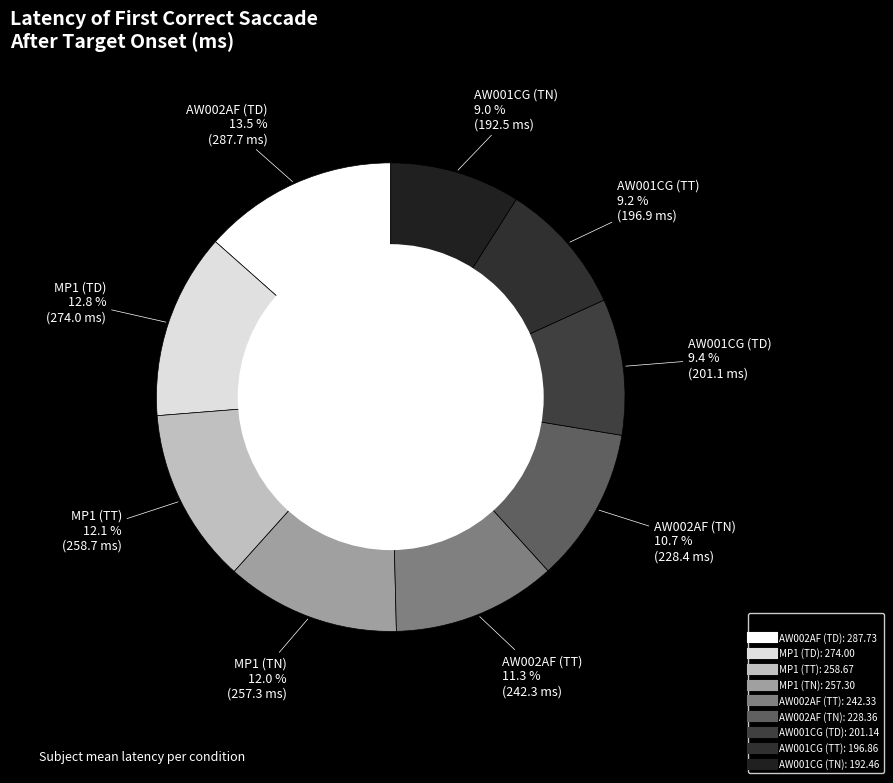

What percentage is the MP1 (TD) slice, to the nearest percent?

13%